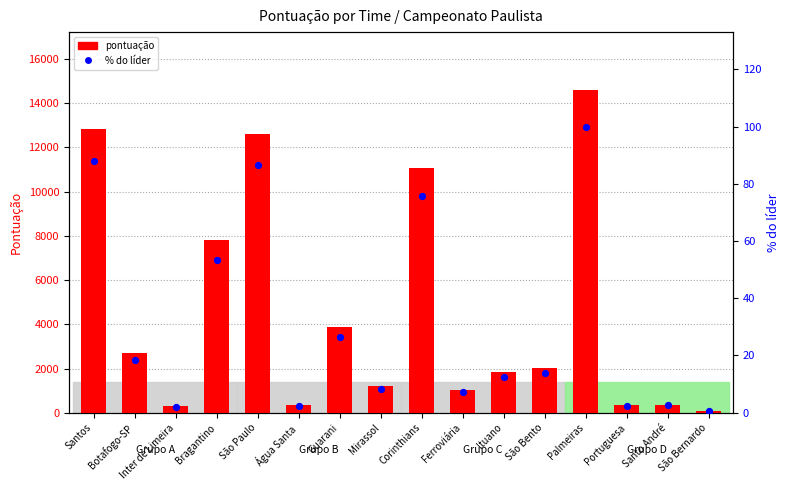

Which series reaches the maximum Y coordinate?

pontuação